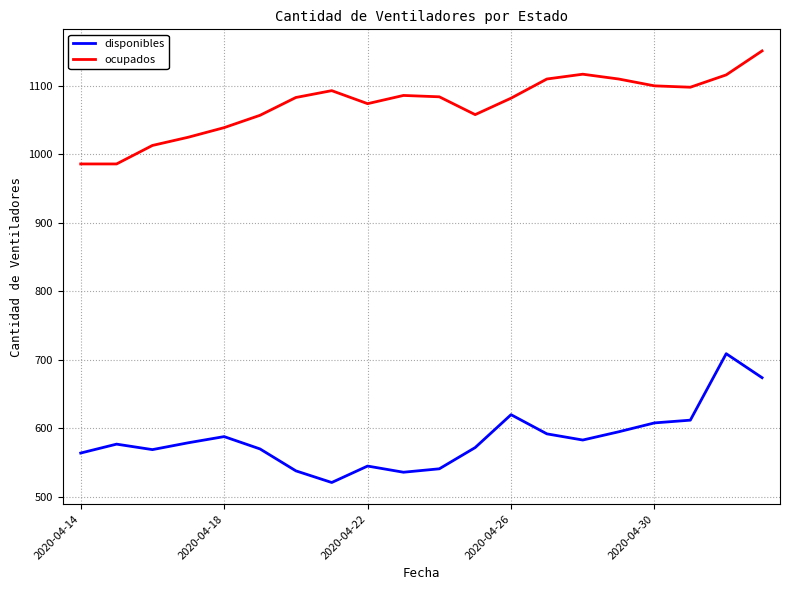

True or false: ocupados and disponibles intersect in this chart.

False